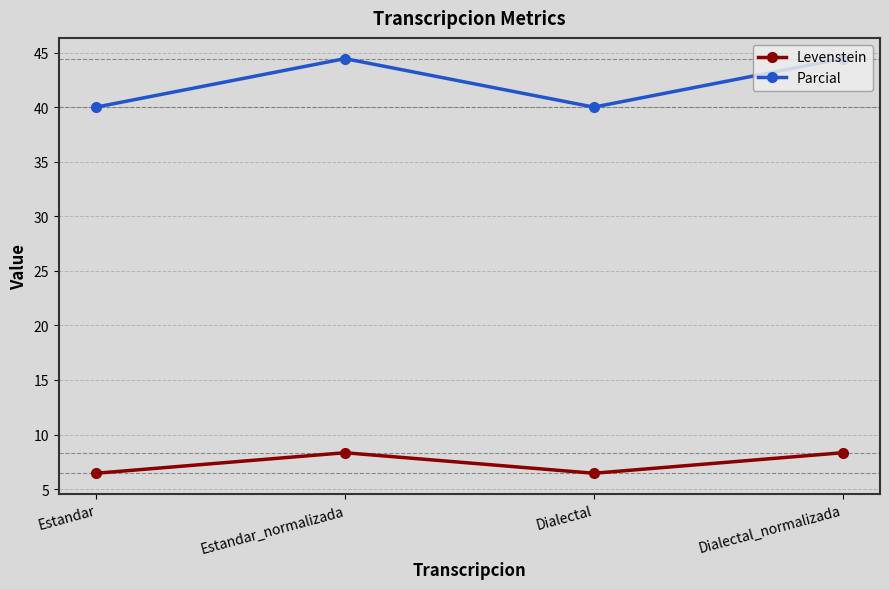

True or false: Parcial and Levenstein cross at least once.

False